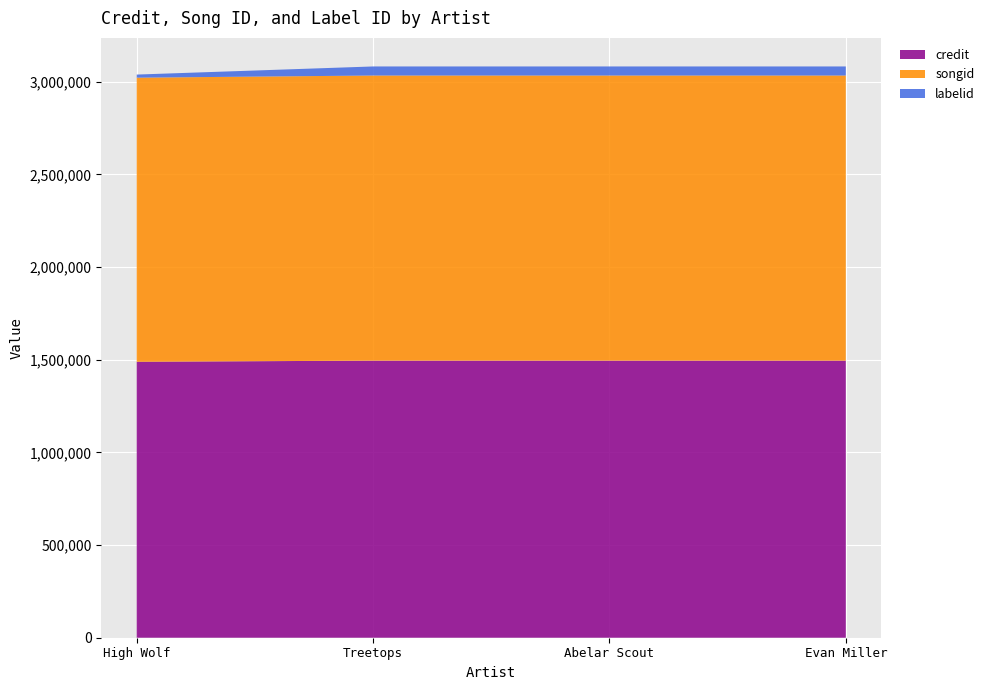

Reading left to right, transcribe all the data shown in this chart.

credit: 1488548	1494833	1494833	1494833
songid: 1532708	1538114	1538114	1538114
labelid: 16788	48899	48899	48899